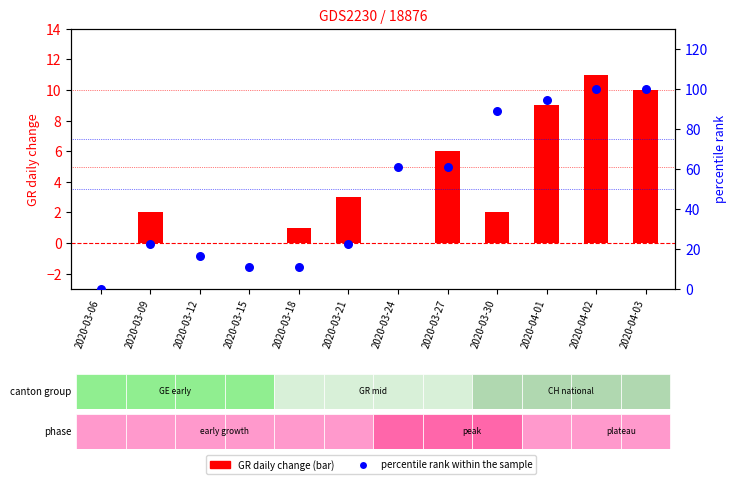

At how many categories does at least one series exceed 26?

6